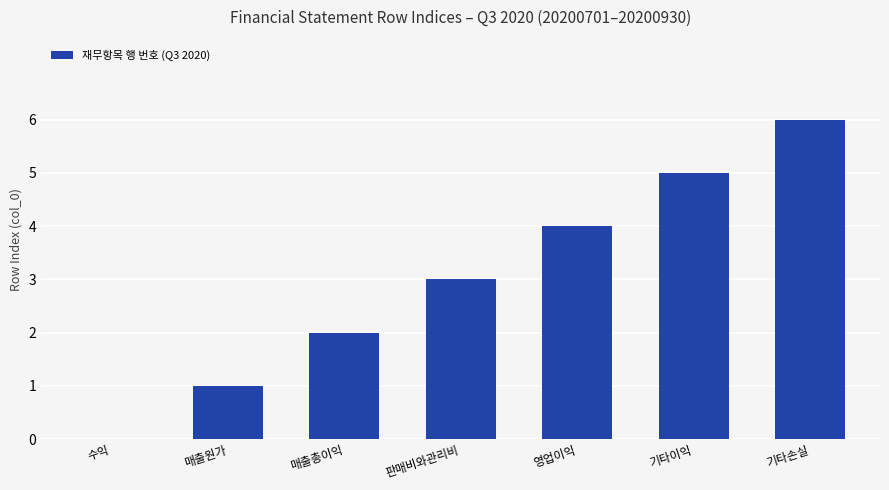

What is the greatest value displayed?

6